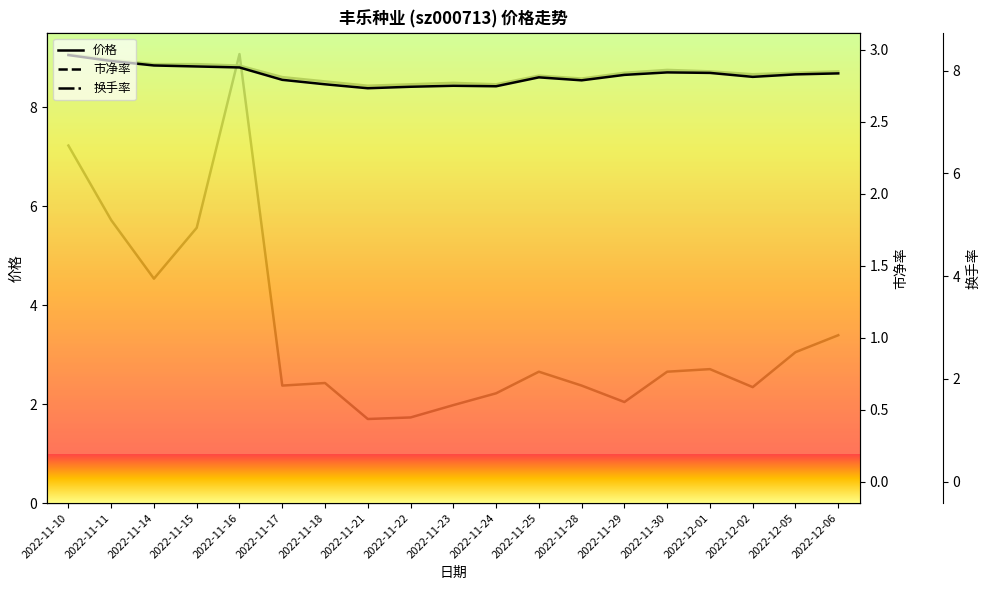

What position from the right is 2022-11-17?

14